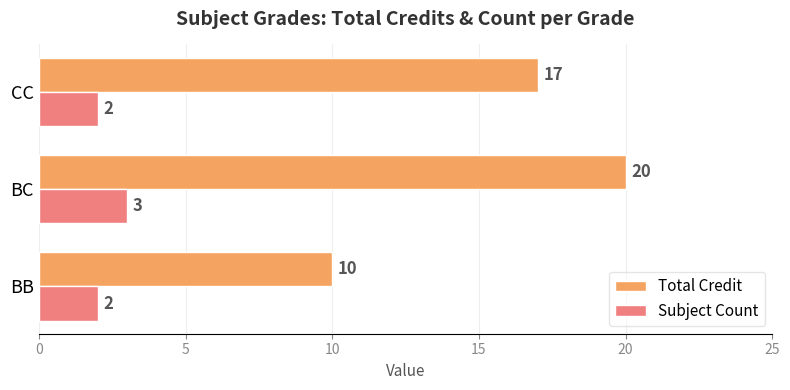

What is the difference between the maximum and second lowest values in the Subject Count series?

1